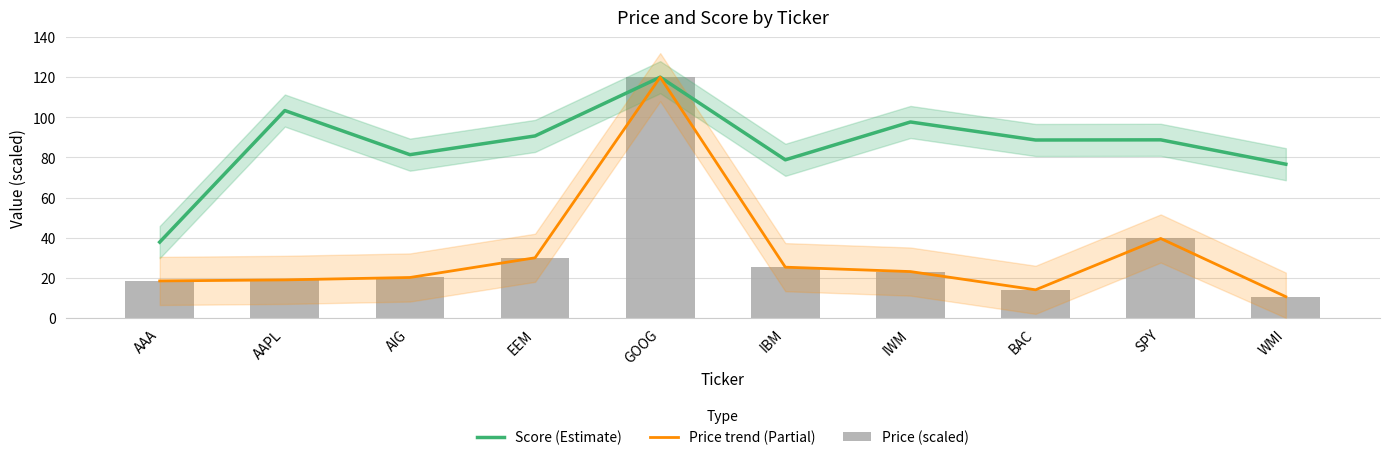

Which series has the widest spread of values?

Price trend (Partial)